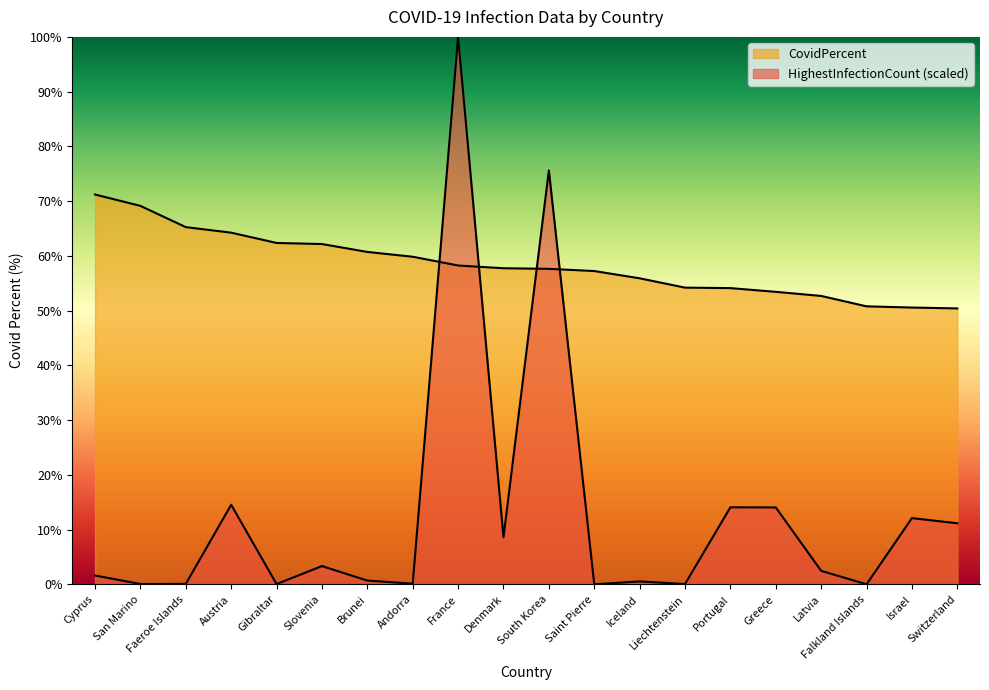

Between South Korea and Liechtenstein, which series saw the biggest shift?

HighestInfectionCount